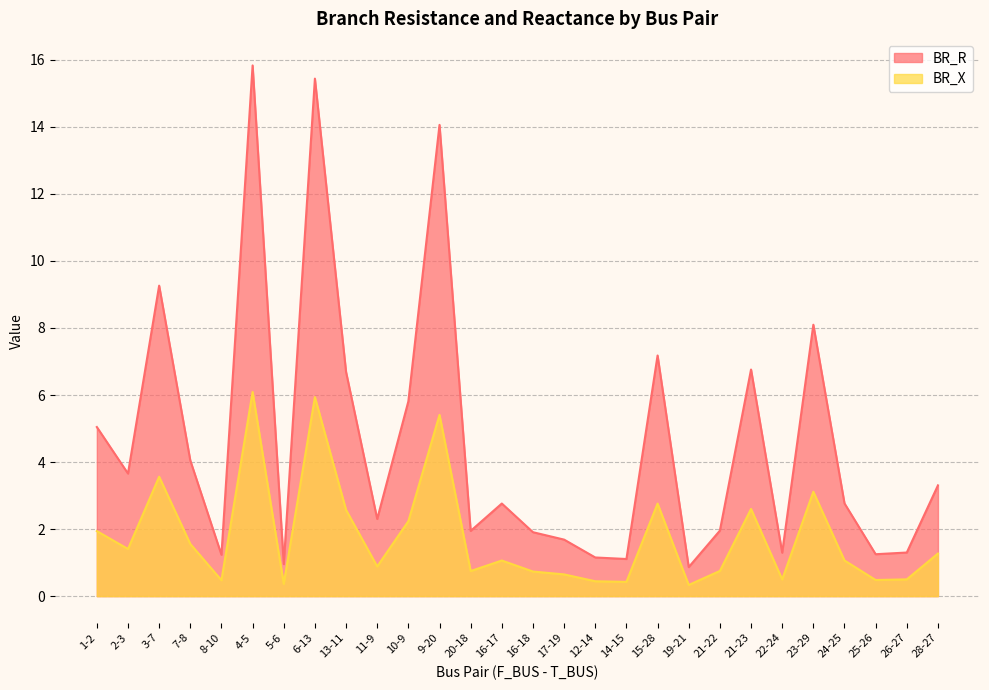

The value of BR_X at 20-18 is 0.7. True or false?

True